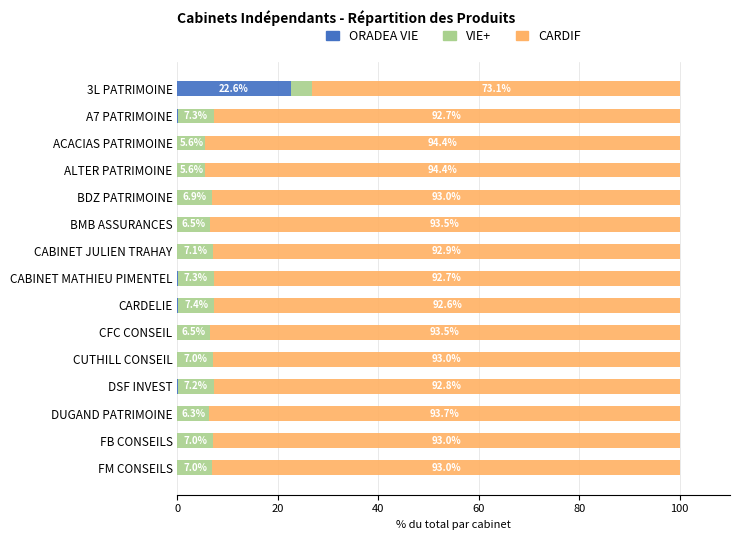

What is the total value across all series at CARDELIE?

100.0